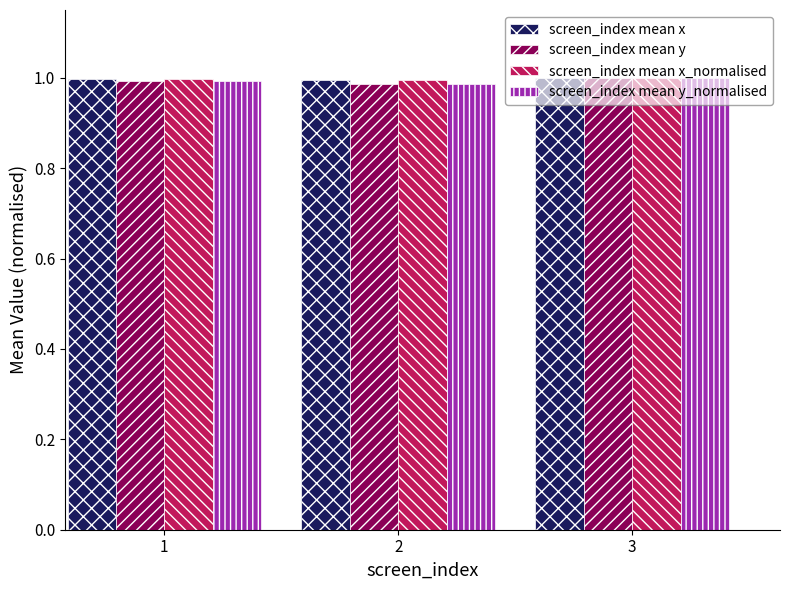

At how many categories does at least one series exceed 0?

3